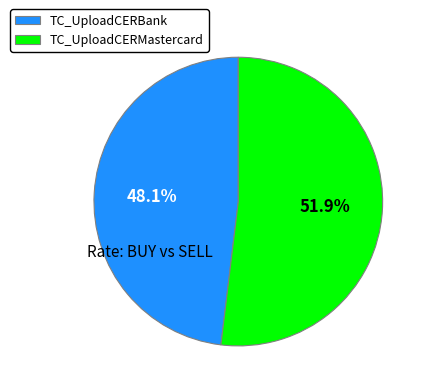

To the nearest percent, what portion does TC_UploadCERBank represent?

48%